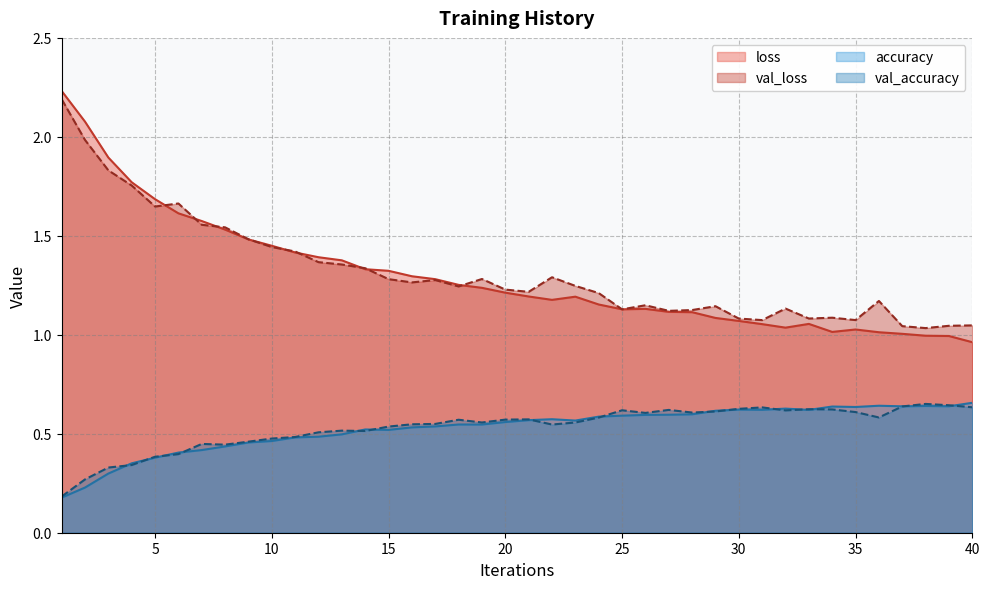

What is the maximum value for accuracy?

0.7